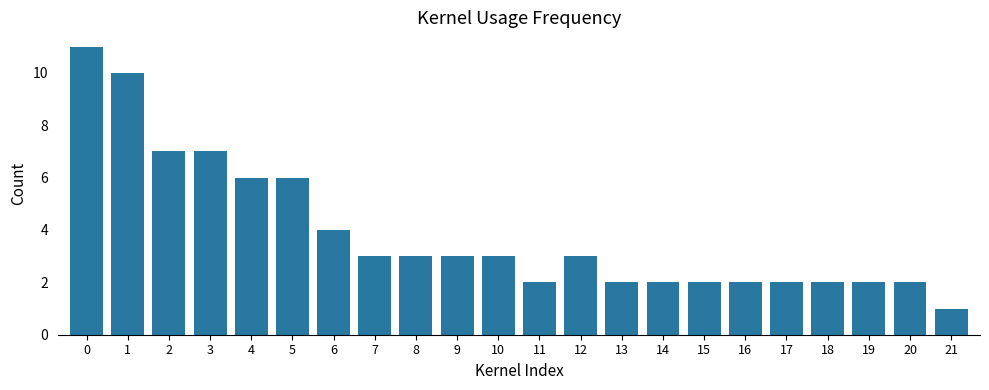

What is the value of the 6th bar from the left?

6